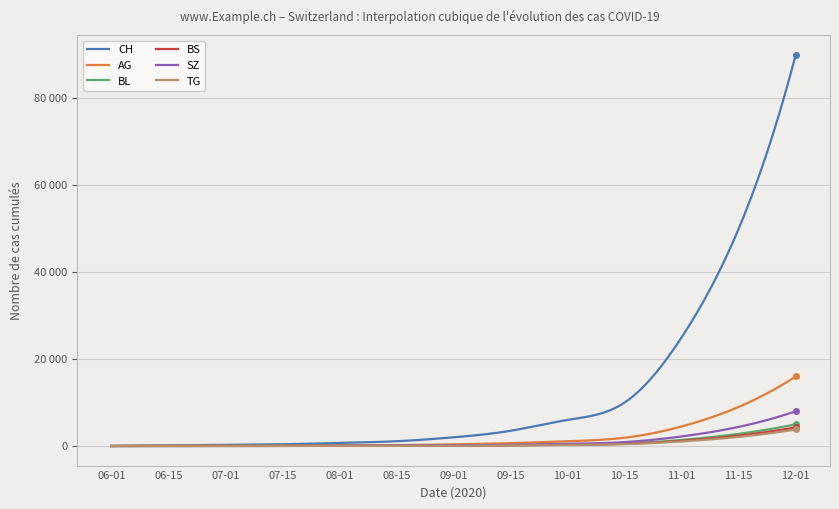

True or false: BL has more than 1 interior local peaks.

False